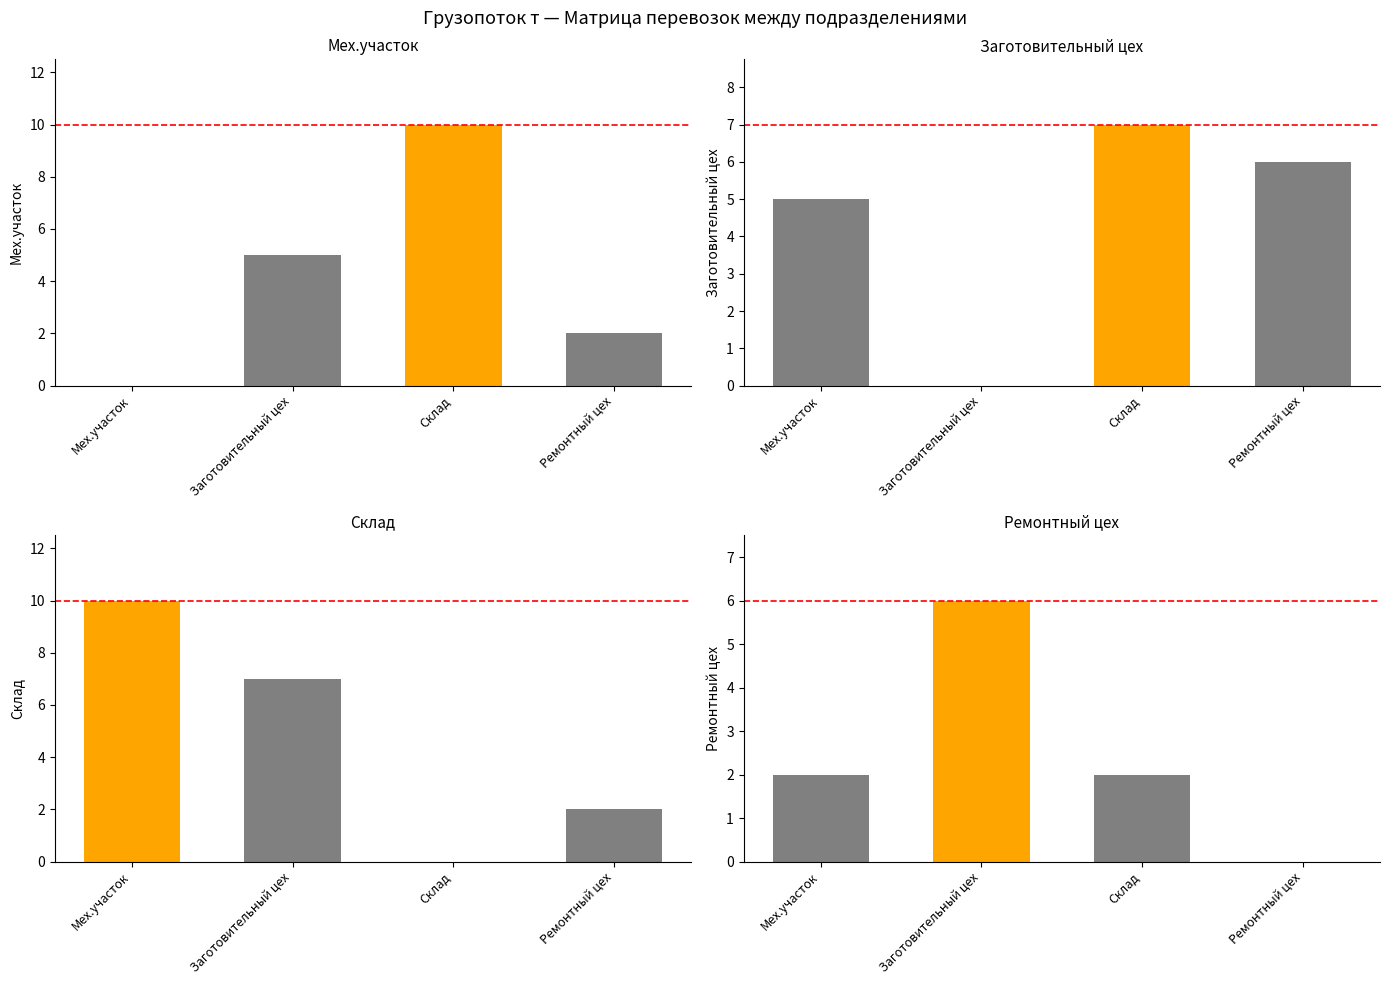

List the series in order of their peak value, lowest first.

Ремонтный цех, Заготовительный цех, Мех.участок, Склад